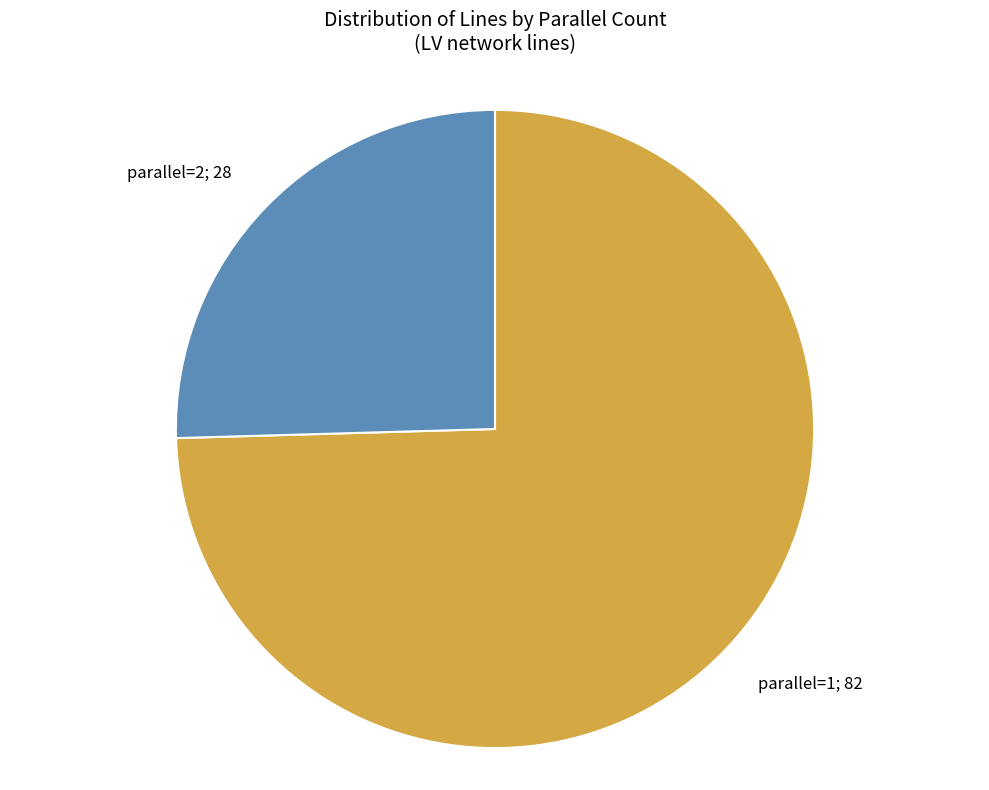

Does any single category account for the majority?

Yes